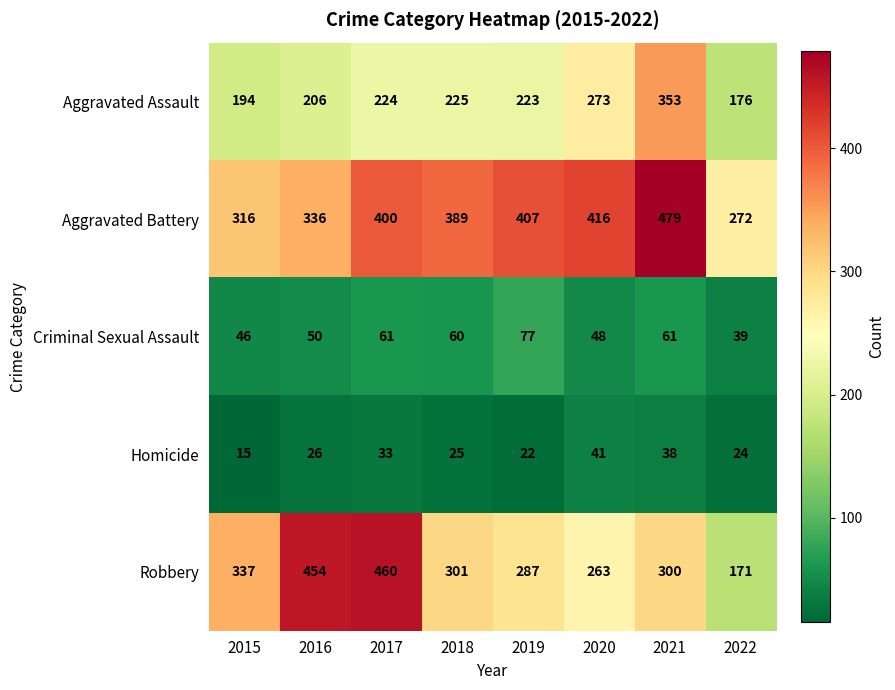

How many data points in Aggravated Battery are less than 400?

4